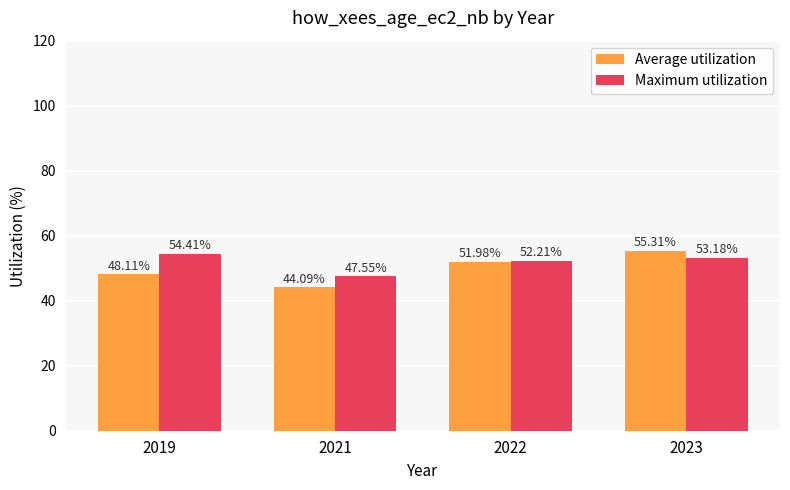

What is the highest value of the Maximum utilization series?

54.4